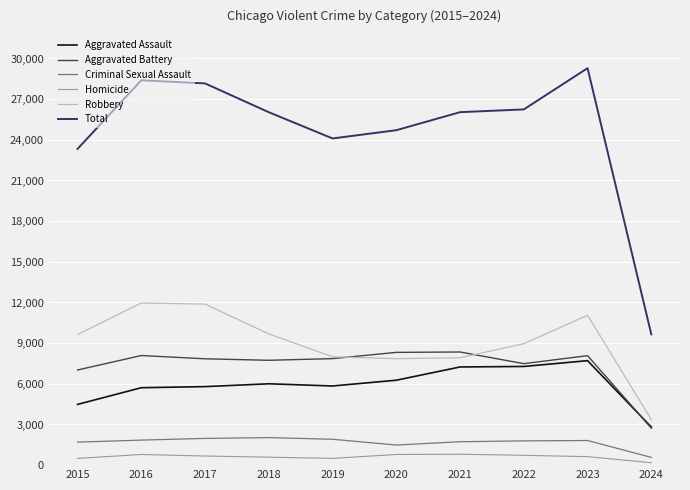

What is the sum of all Aggravated Battery values?

73504